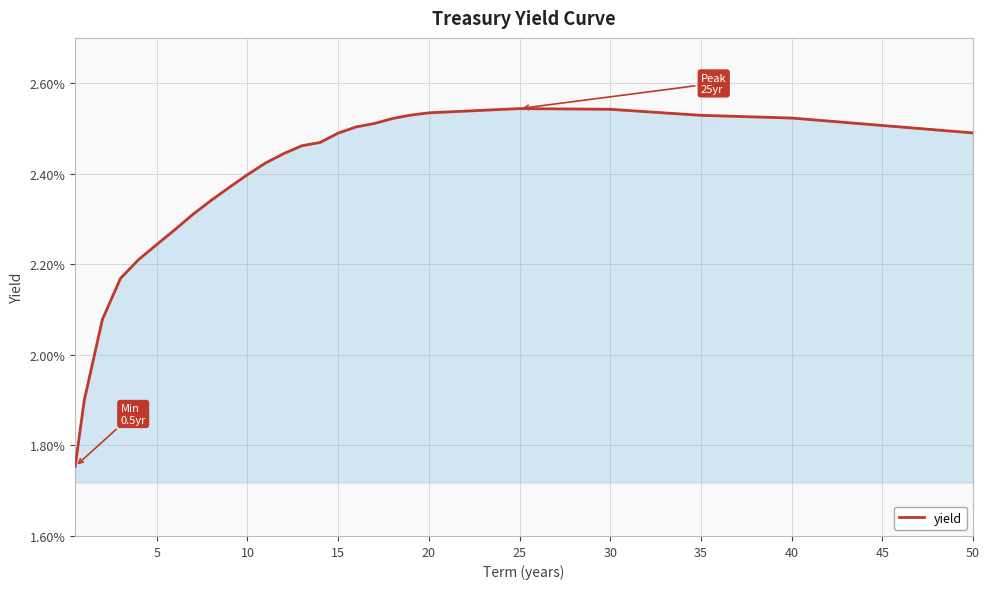

Does the chart have visible grid lines?

Yes